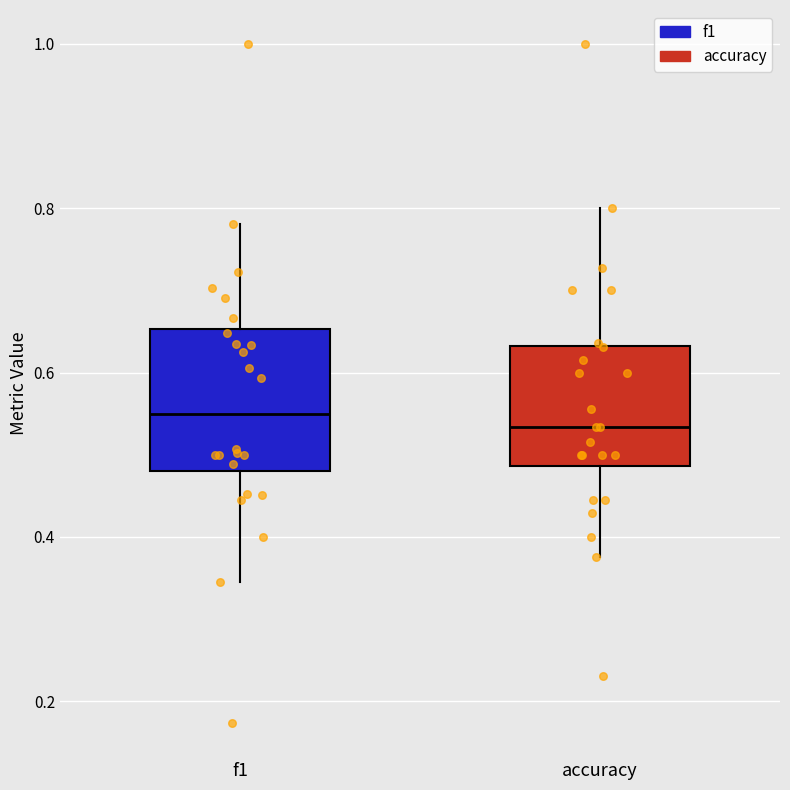

Where is the upper edge of the box for f1 on the y-axis? The values are not printed on the chart, so give them approximately, as read against the axis.

0.66